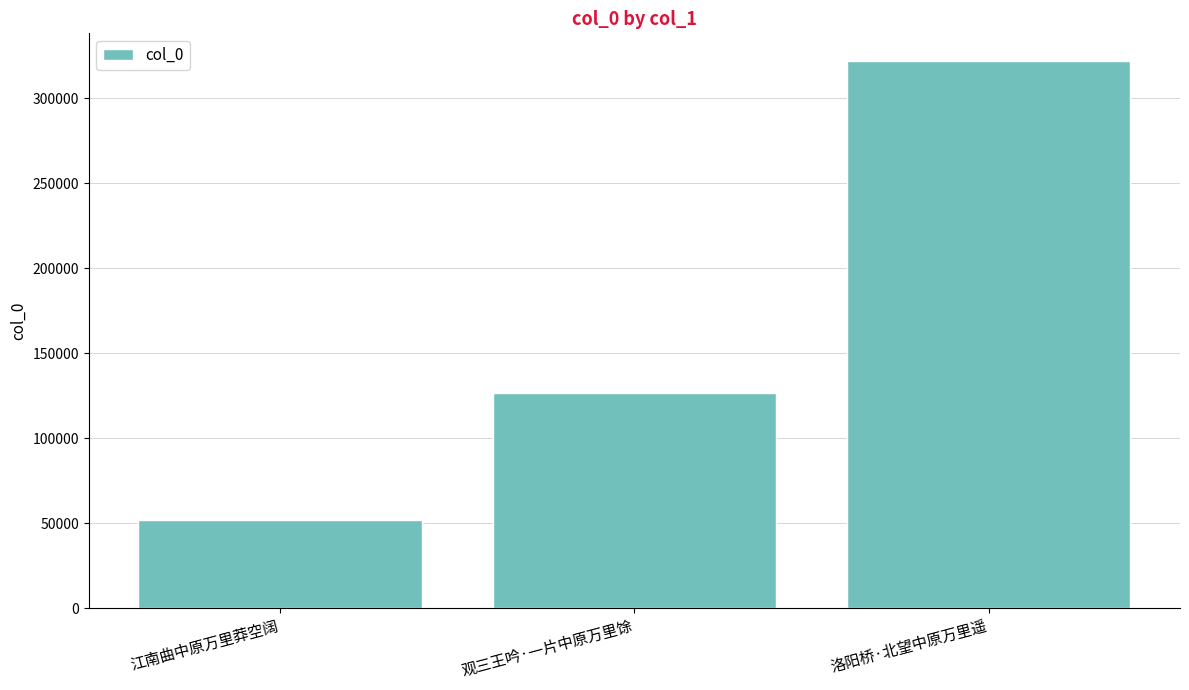

Reading right to left, list all the values displayed in this chart.

322081	126633	52169